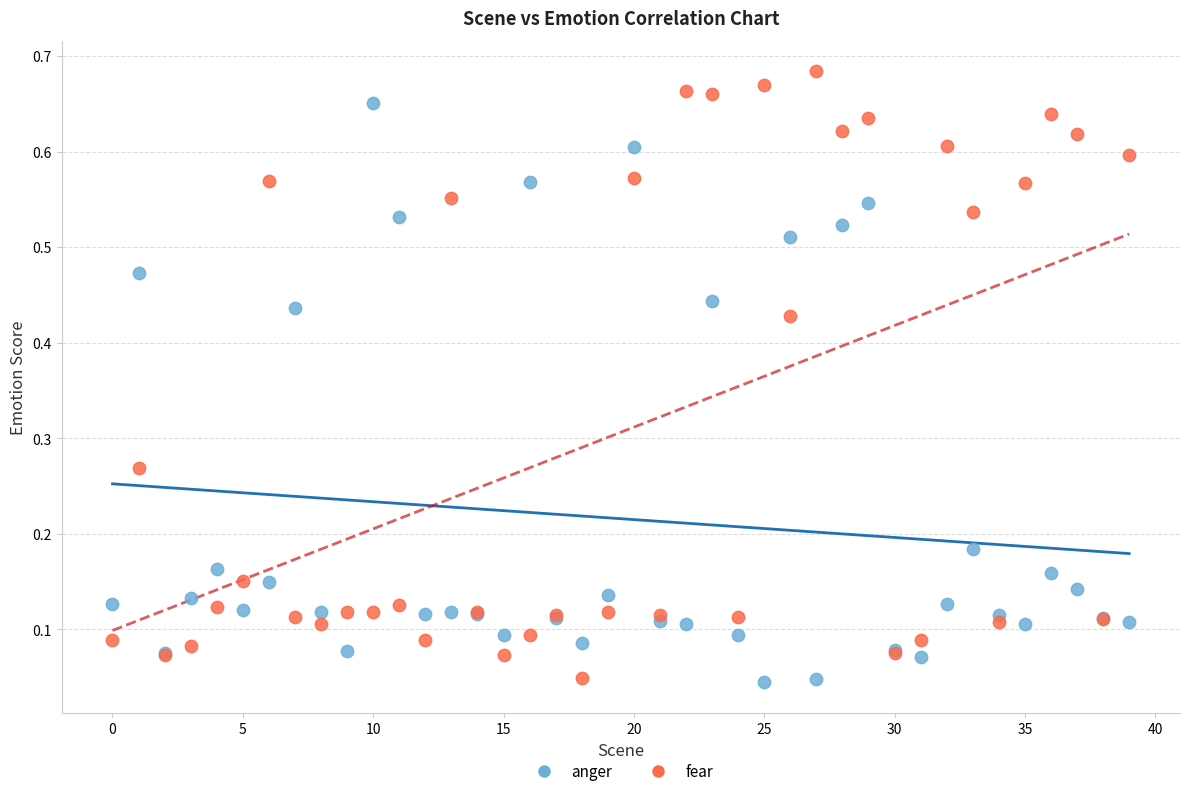

What are all the series names shown in the legend?

anger, fear